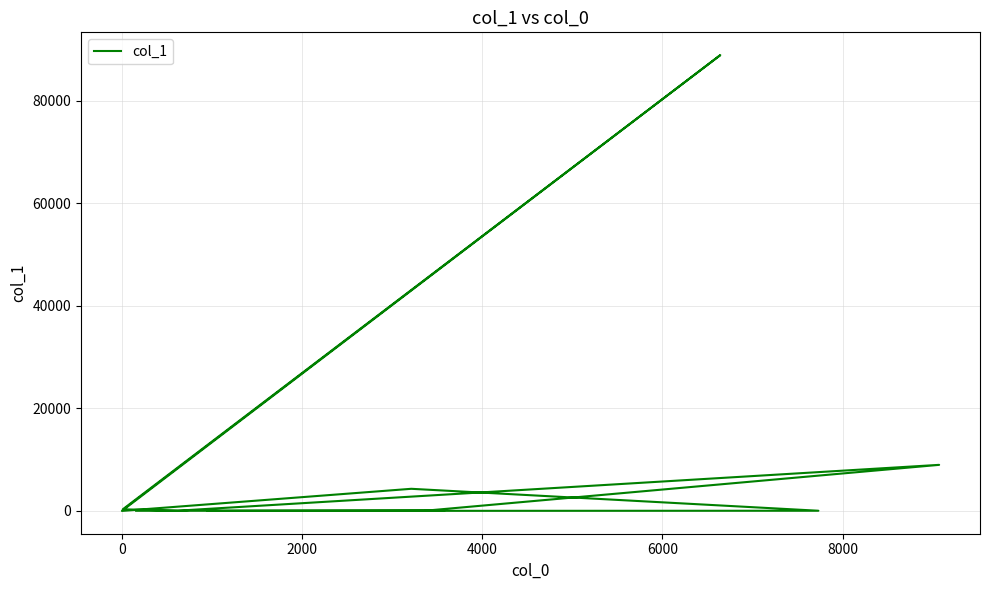

How many interior local peaks (higher than both neighbors) does the data have?

3